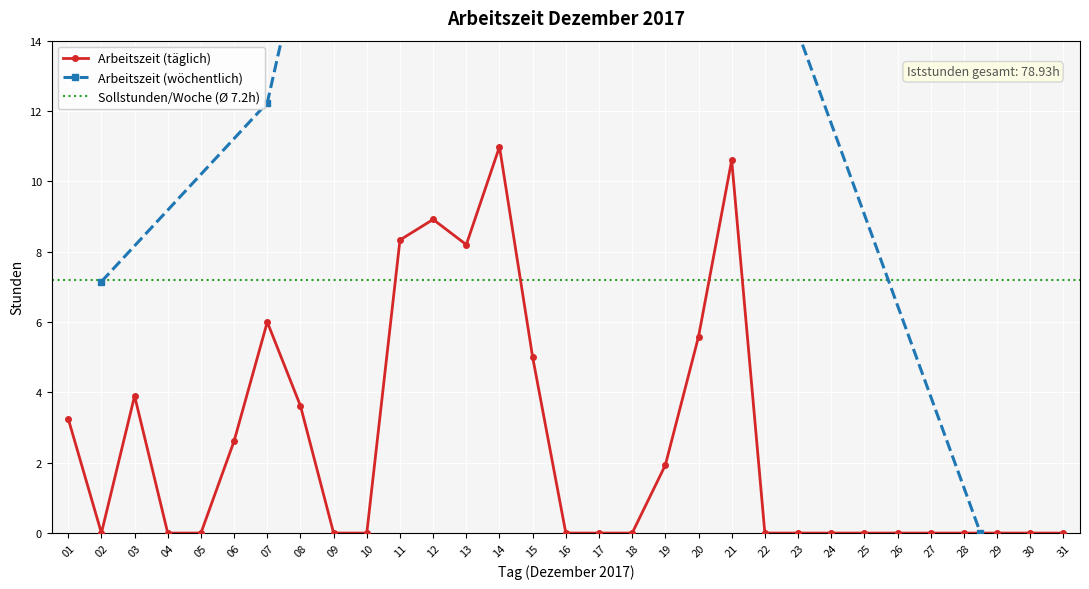

Rank the categories by value from lowest to highest.

02, 04, 05, 09, 10, 16, 17, 18, 22, 23, 24, 25, 26, 27, 28, 29, 30, 31, 19, 06, 01, 08, 03, 15, 20, 07, 13, 11, 12, 21, 14